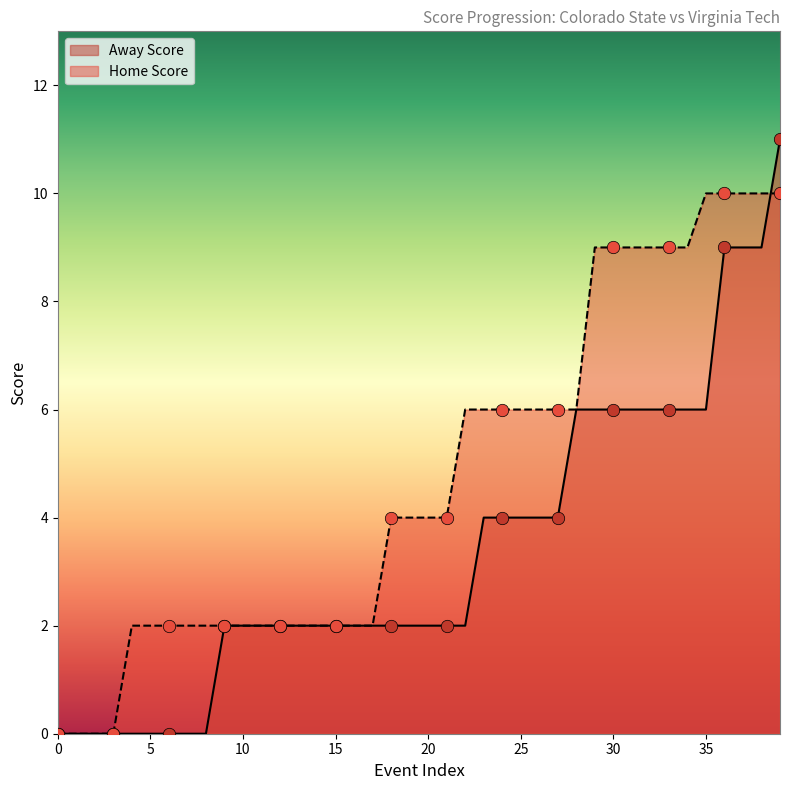

Which series reaches the minimum Y coordinate?

Away Score